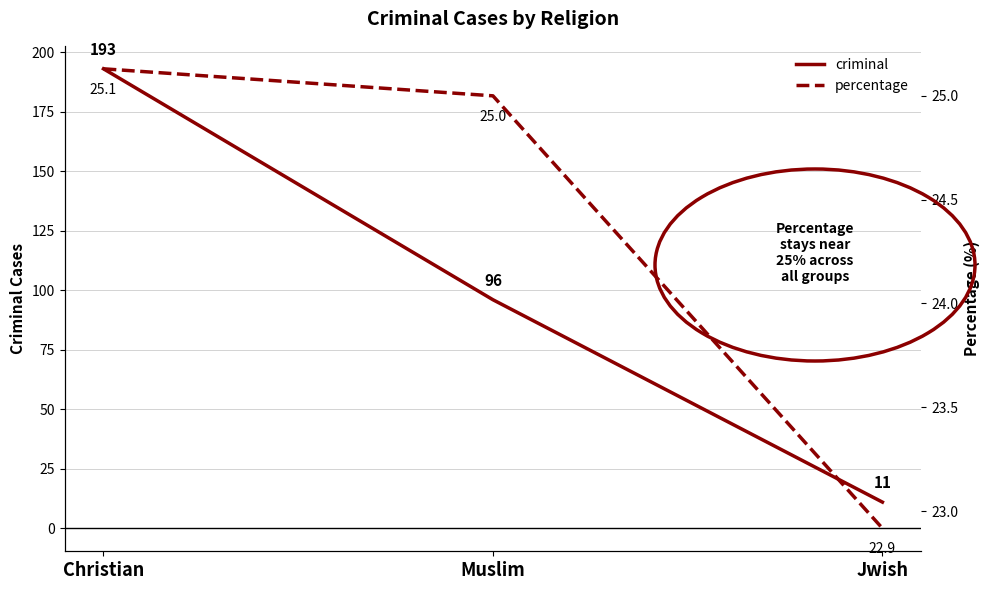

What is the spread (max minus min) of values at Christian?

167.9